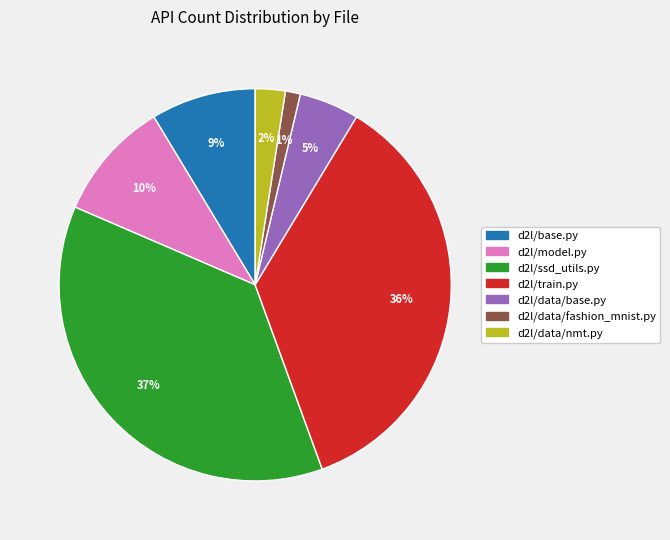

What is the largest slice in the pie chart?

d2l/ssd_utils.py